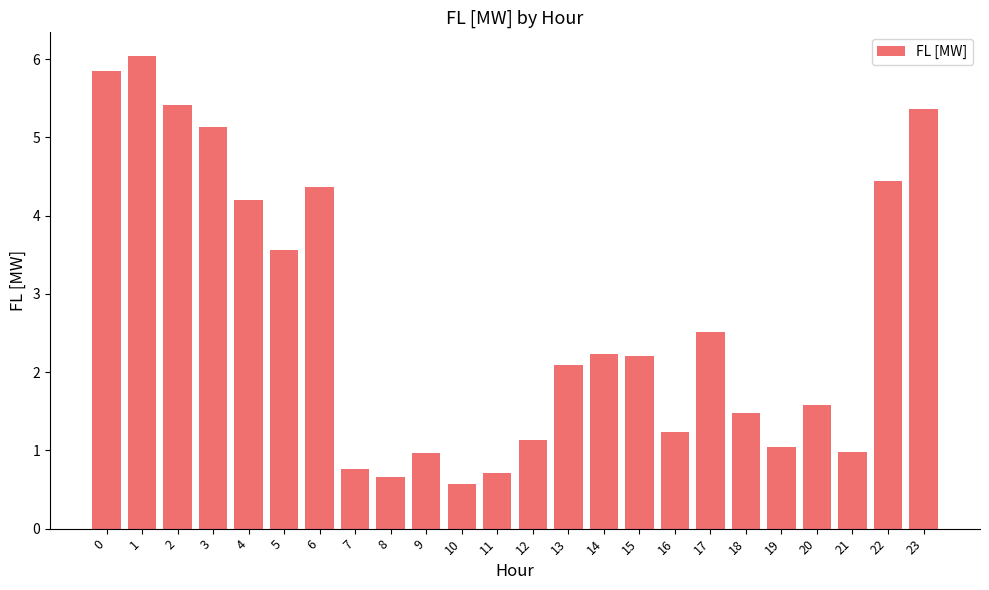

True or false: the data shows 3.4 at 23.

False